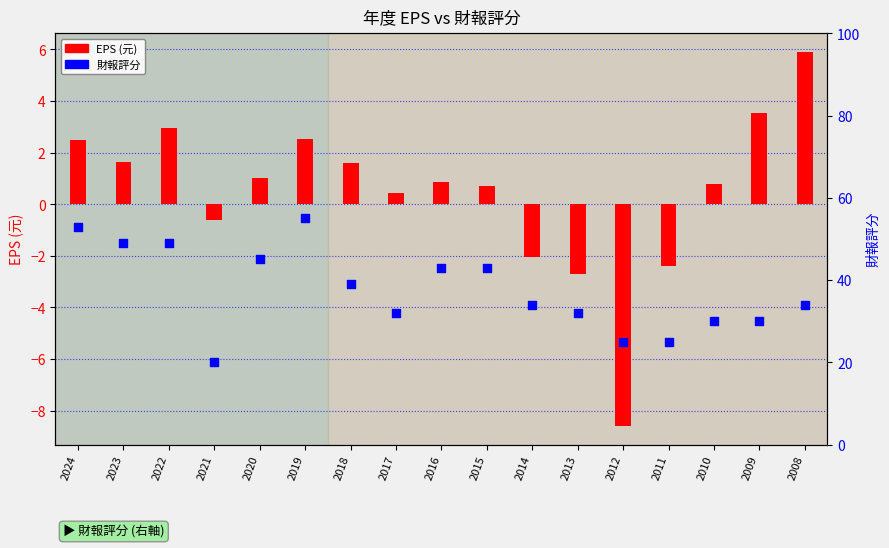

Which series contains the highest Y value?

財報評分